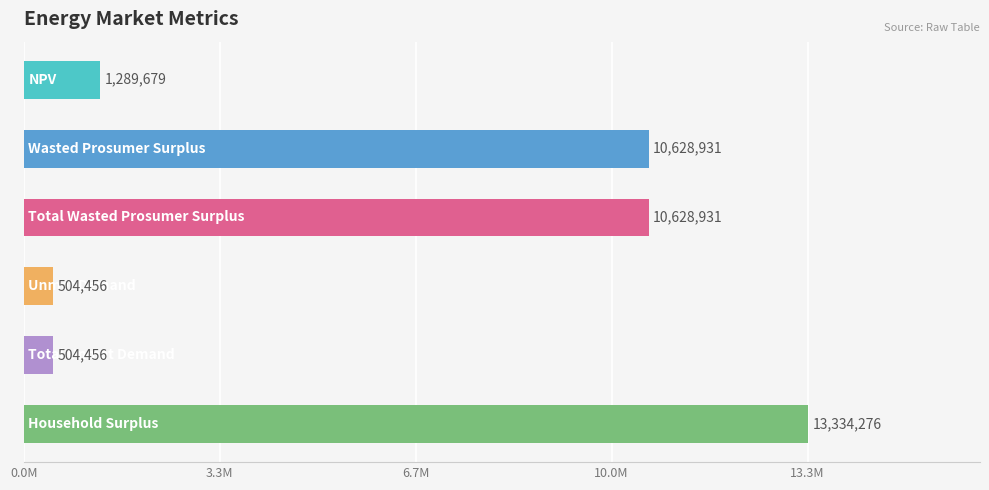

Are the bars horizontal?

Yes